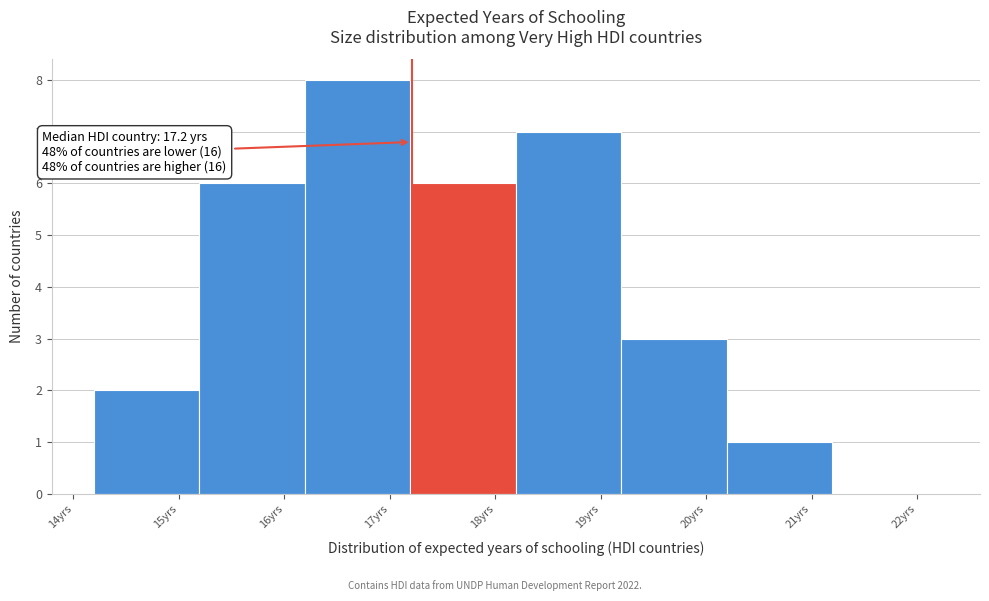

Over which range of the x-axis is the bar tallest?

16.2 to 17.2